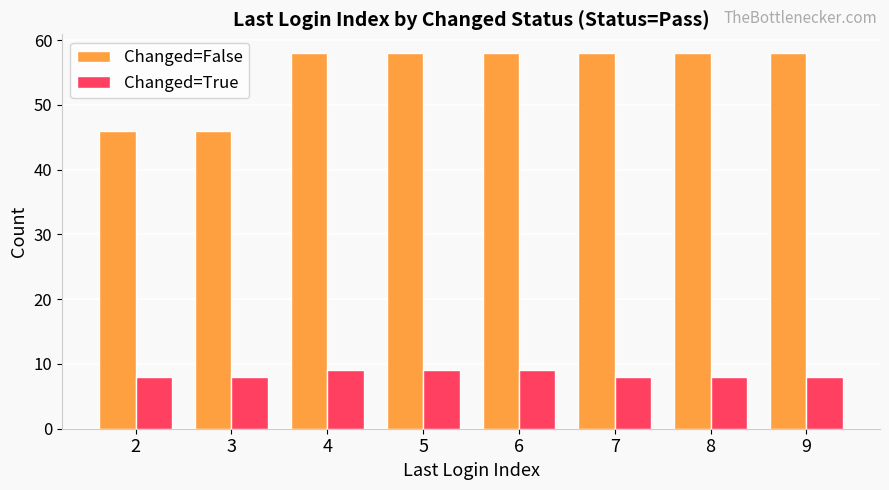

What is the average value of the Changed=False series?

55